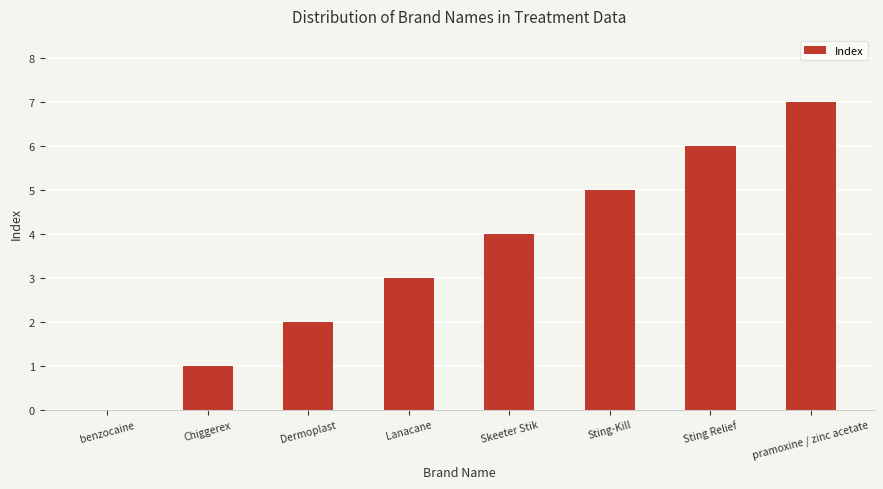

What is the change in value from Dermoplast to Sting Relief?

+4